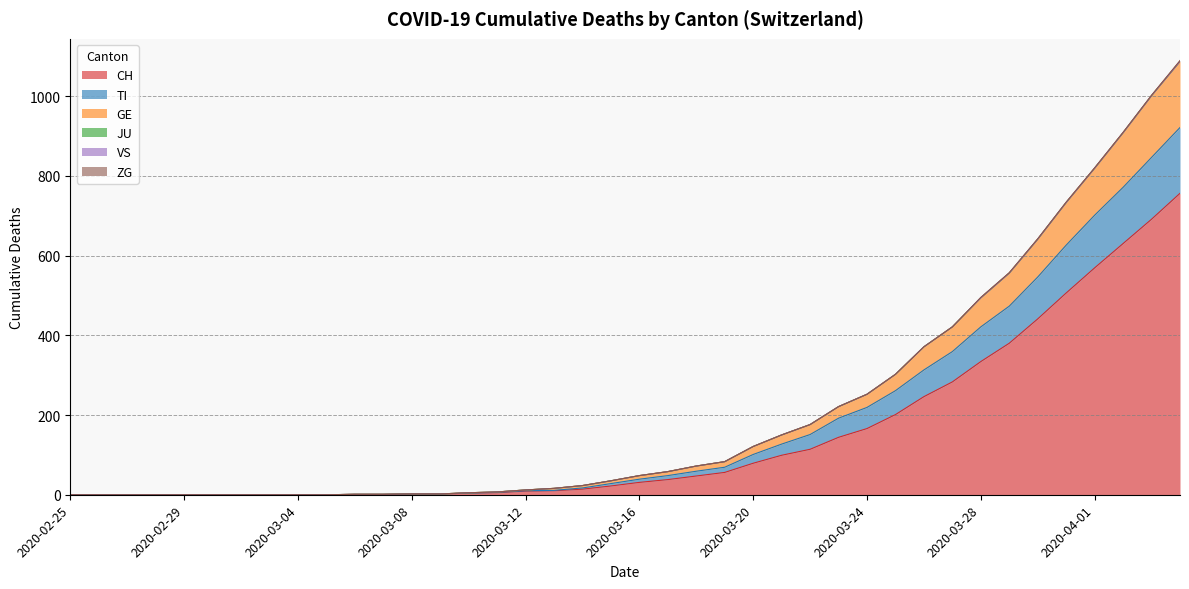

True or false: GE and TI intersect in this chart.

False